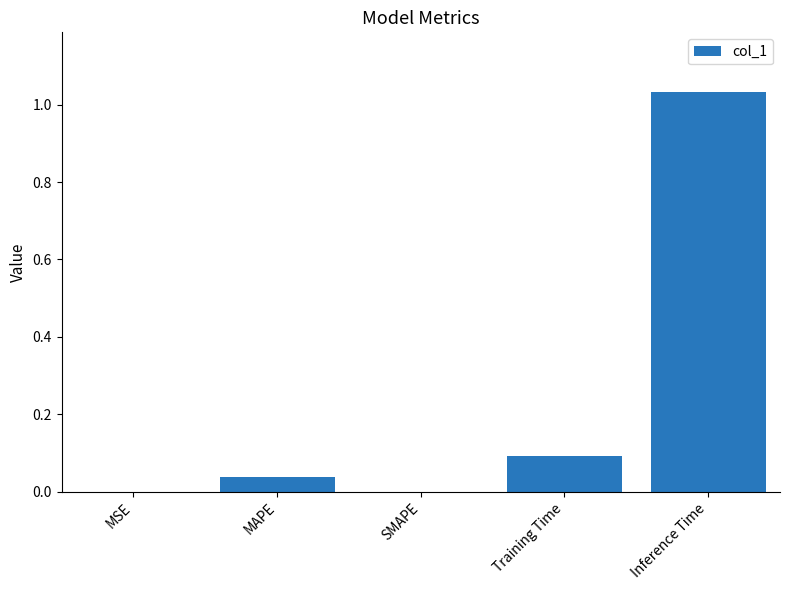

Between Inference Time and Training Time, which is larger?

Inference Time